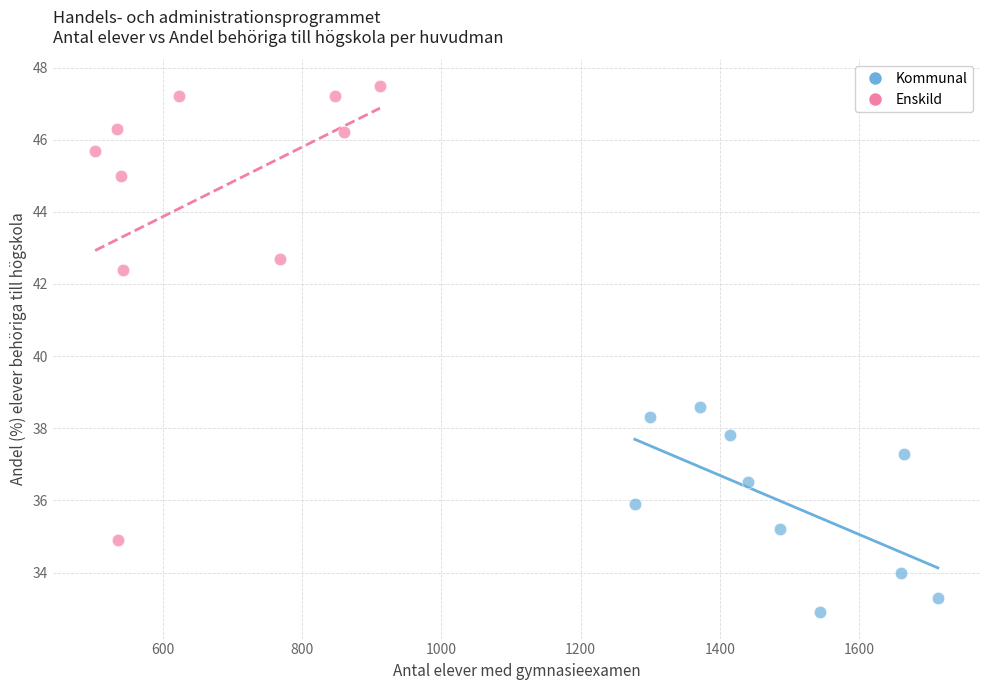

Which series has the widest spread of Y values?

Enskild